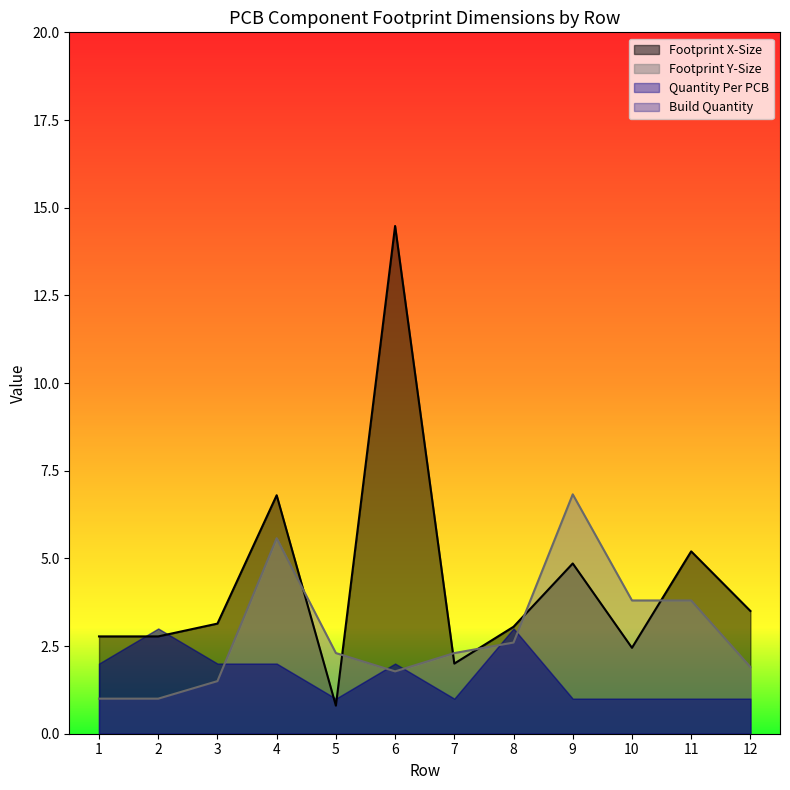

How many interior local valleys does the Footprint X-Size series have?

3